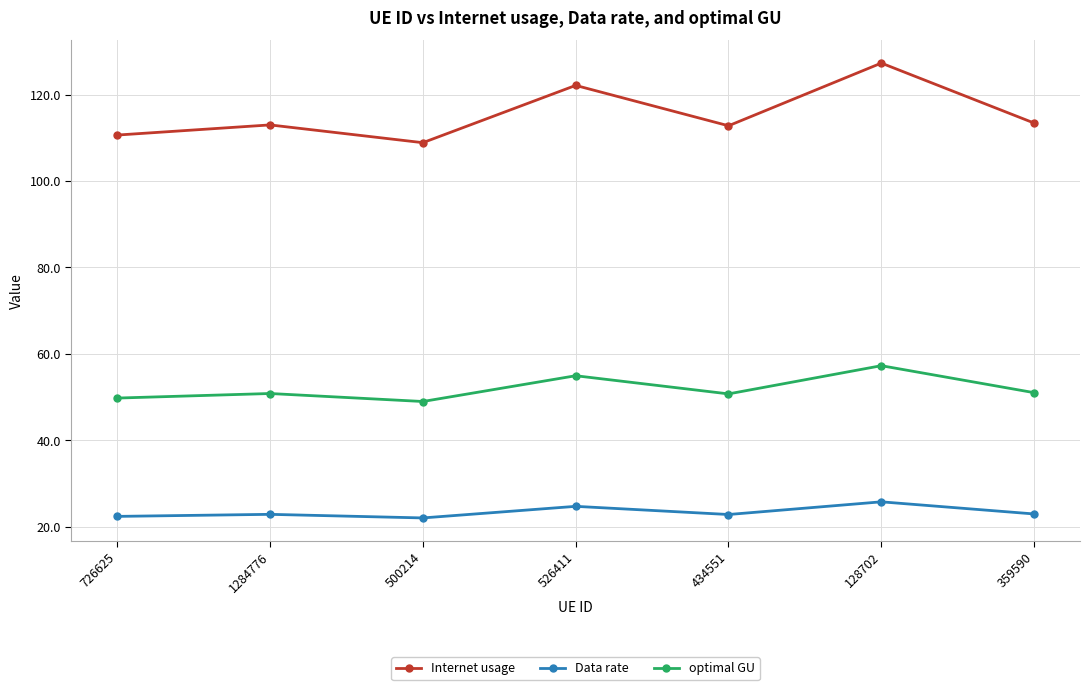

What is the difference between the maximum and minimum values in the Internet usage series?

18.4